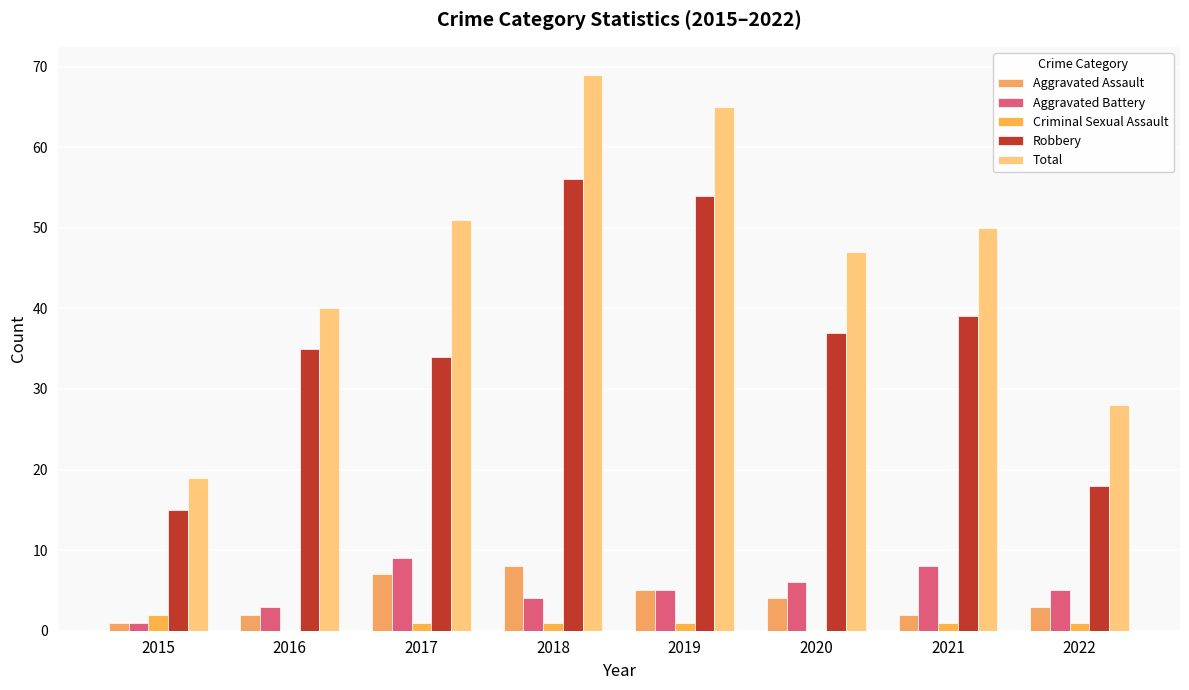

Where does the Total series first go above 50?

2017